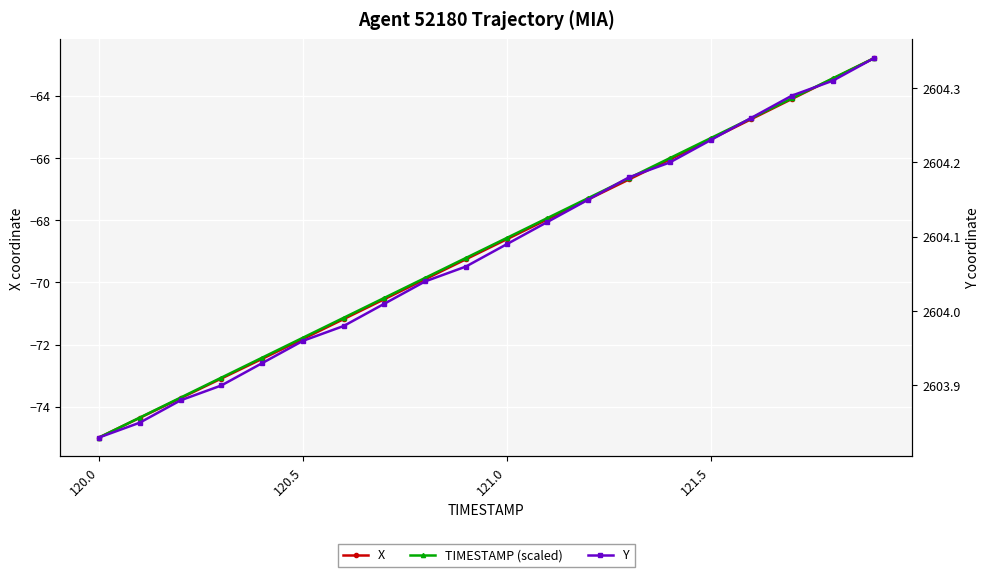

The value of X at 121.0 is -100.2. True or false?

False